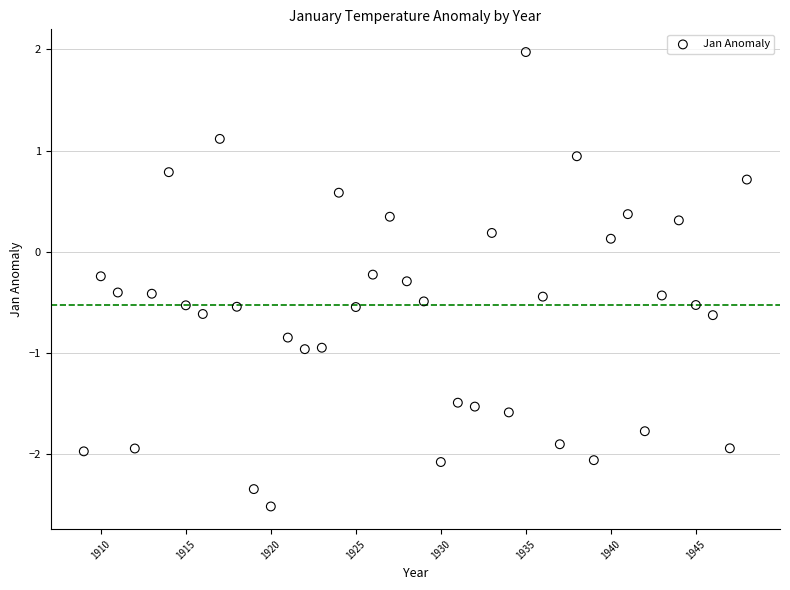

What is the range of X values (max minus min)?

39.0